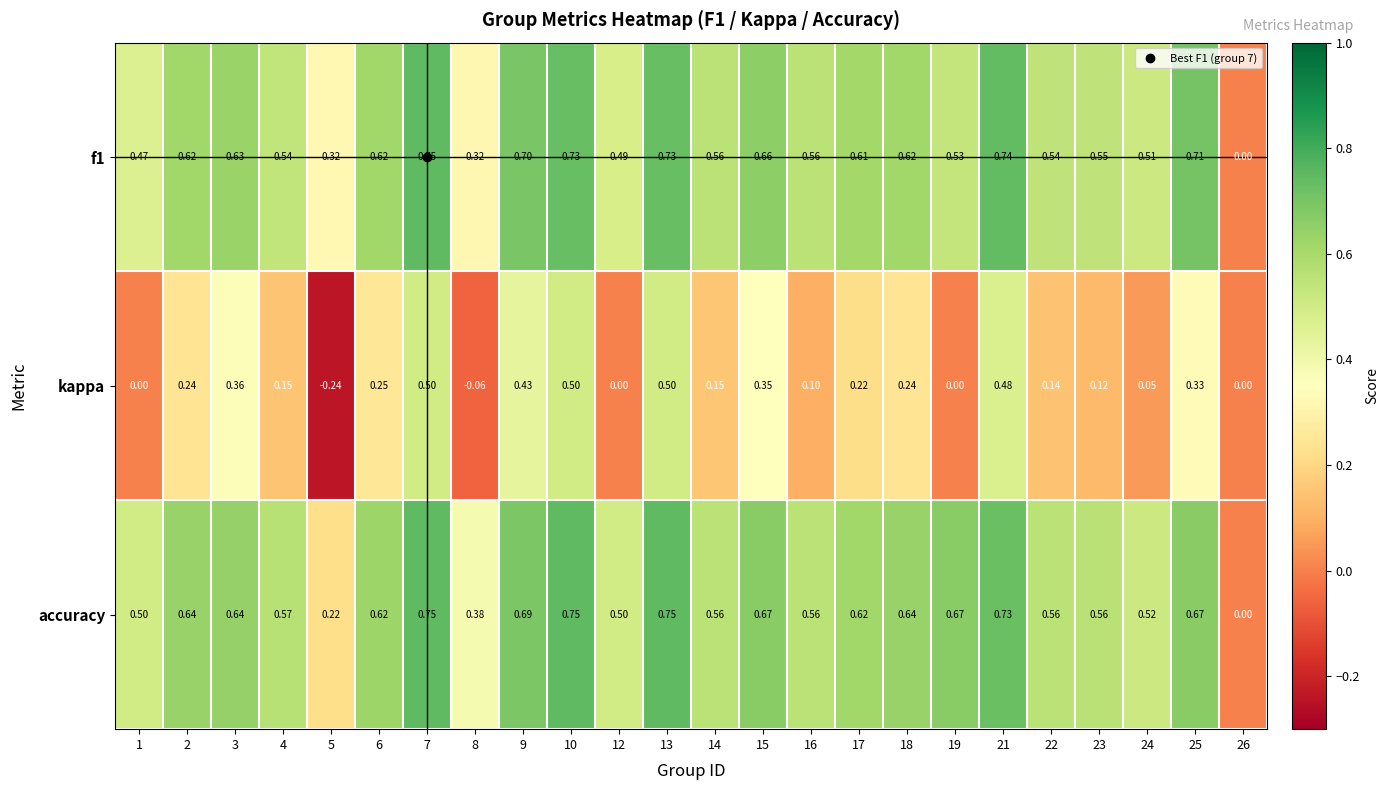

Which series has the largest total across all categories?

accuracy